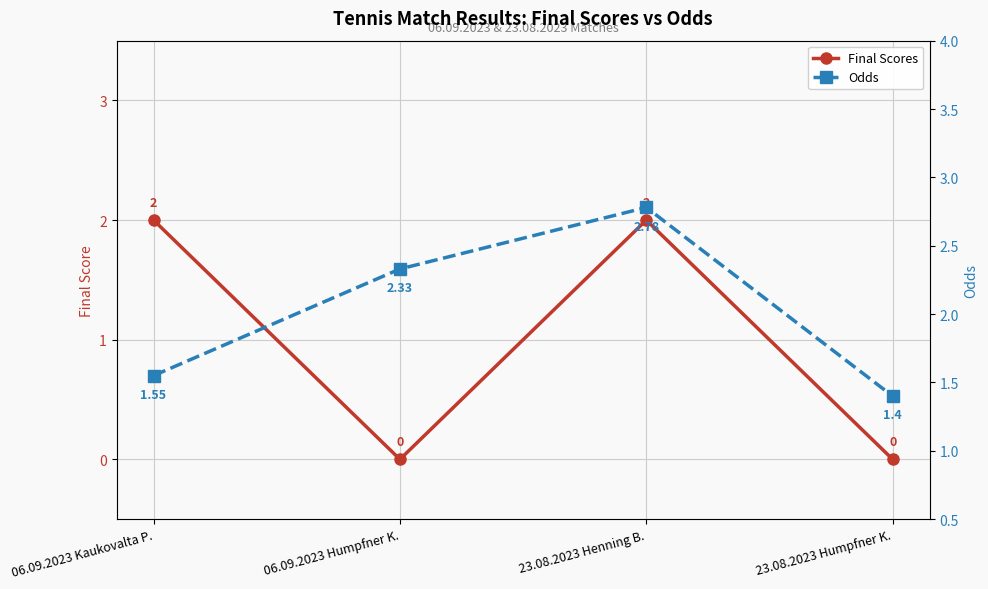

Rank the series by their average value, from lowest to highest.

Final Scores, Odds